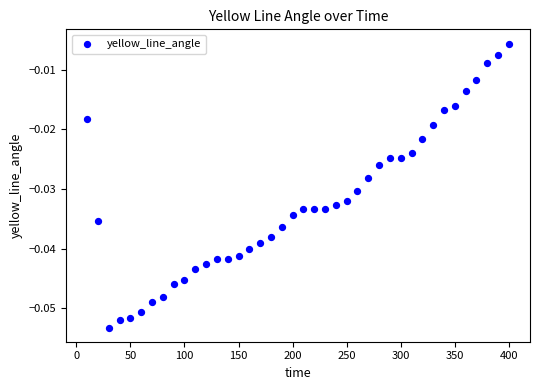

What is the range of X values (max minus min)?

390.0